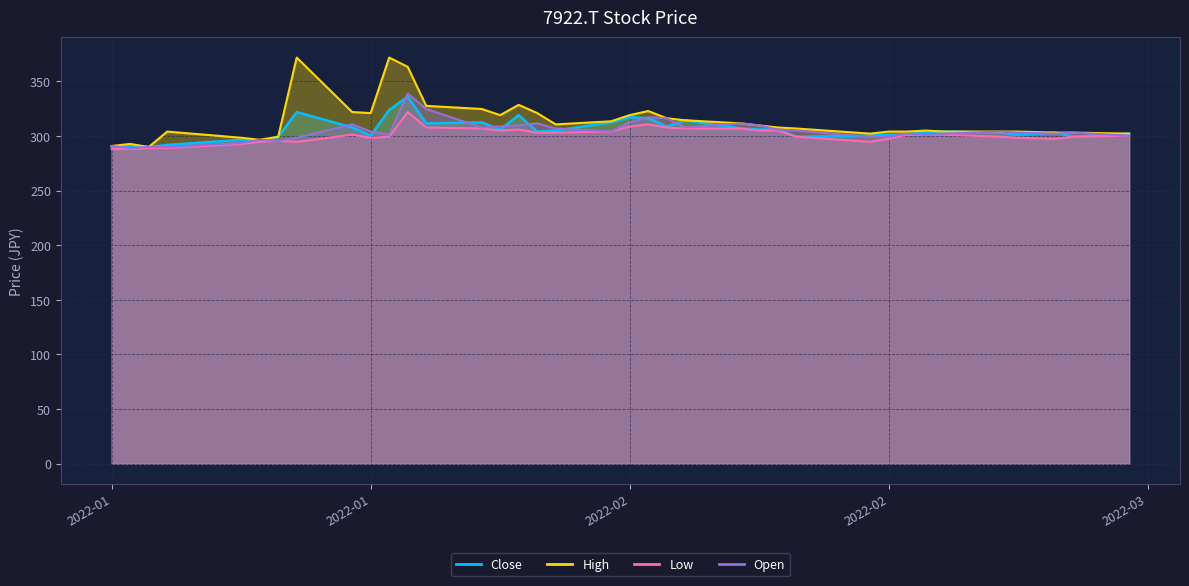

True or false: Close and High cross at least once.

False